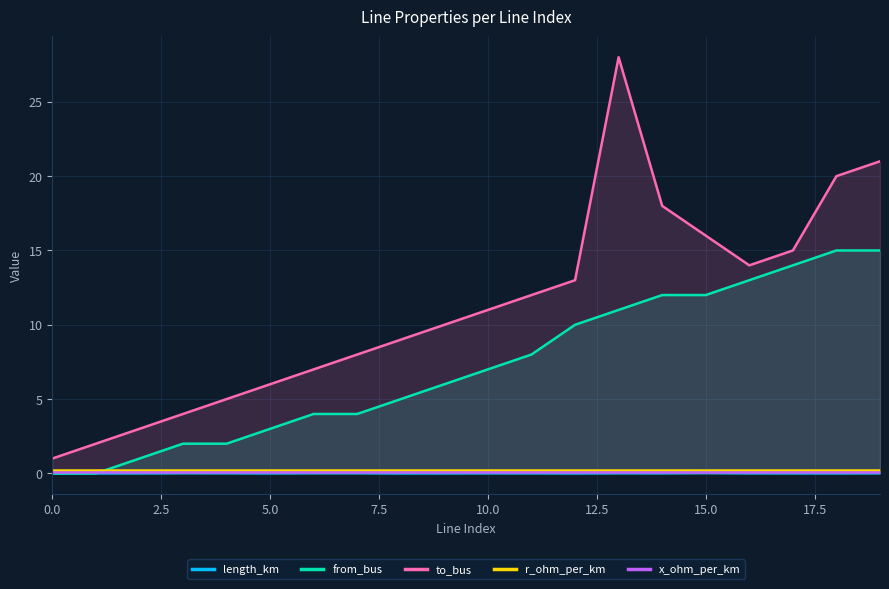

How many intersections are there between from_bus and length_km?

1